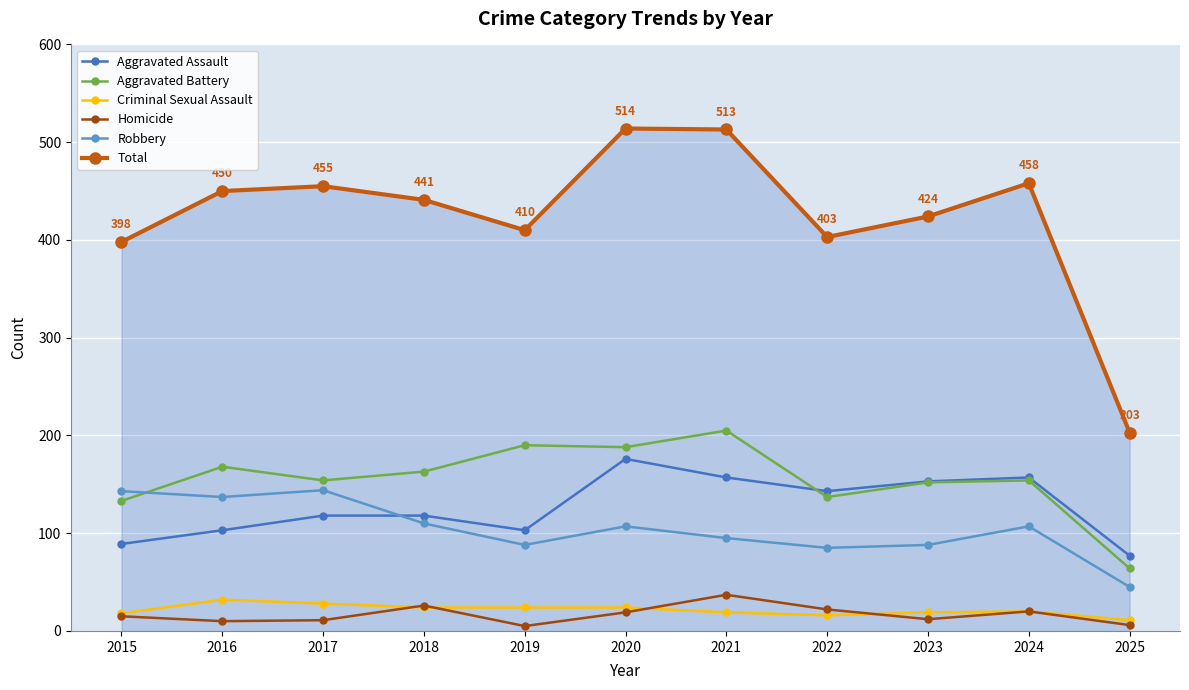

What is the difference between the maximum and minimum values in the Homicide series?

32